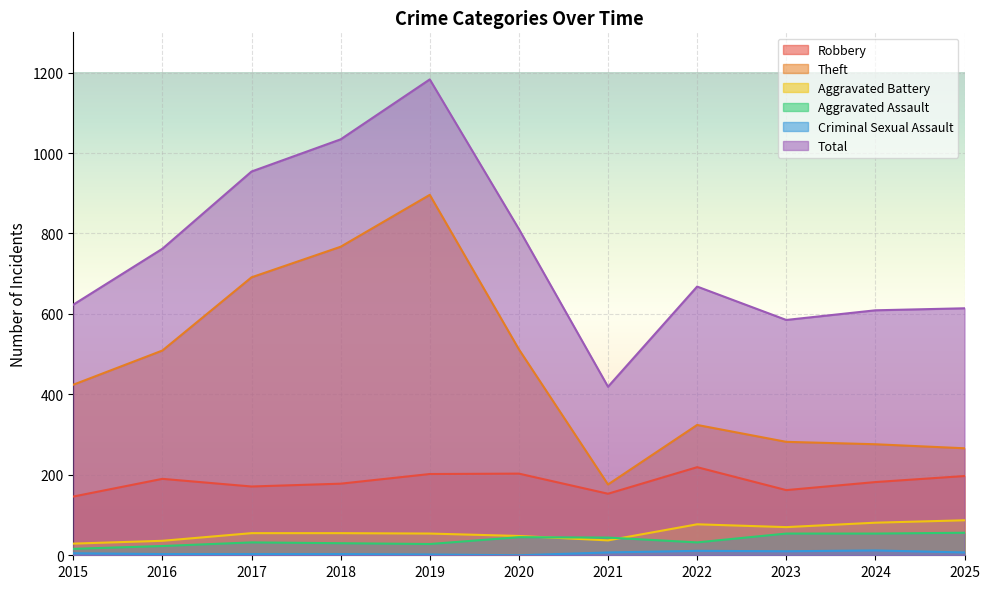

At which category is the sum across all series the highest?

2019